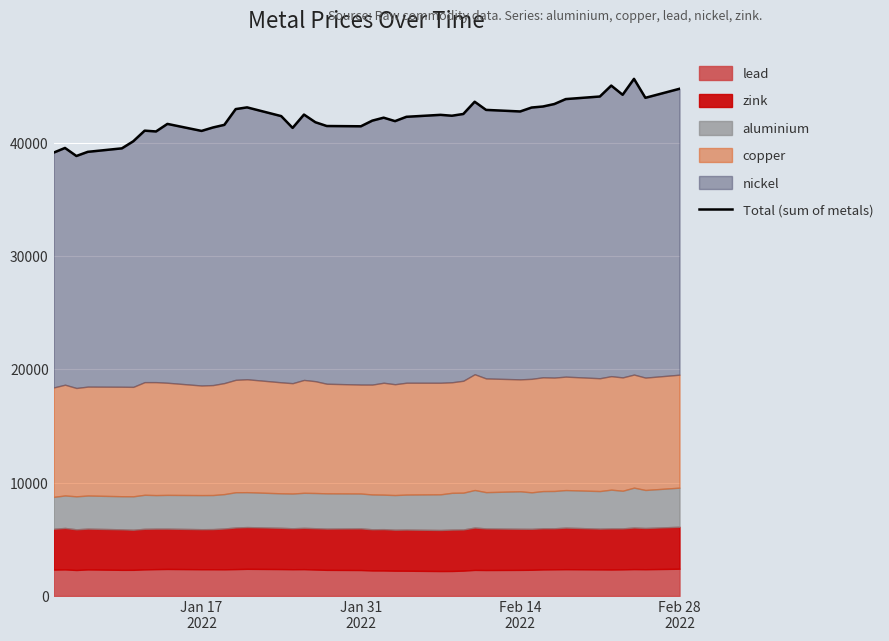

How many interior local valleys (lower than both neighbors) does the data have?

10